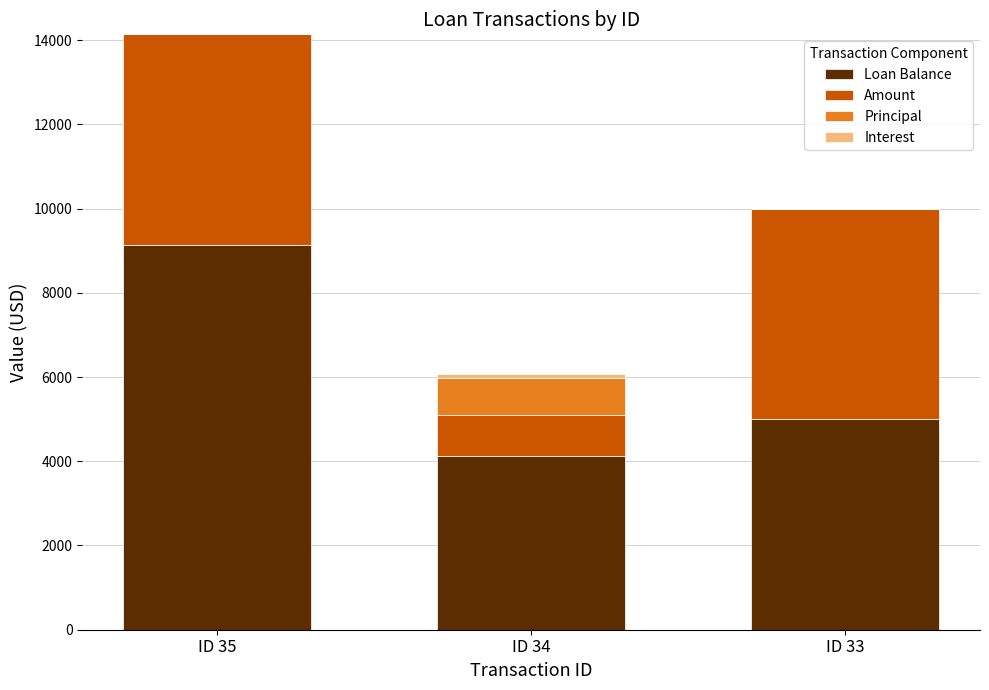

At which category is the sum across all series the highest?

ID 35